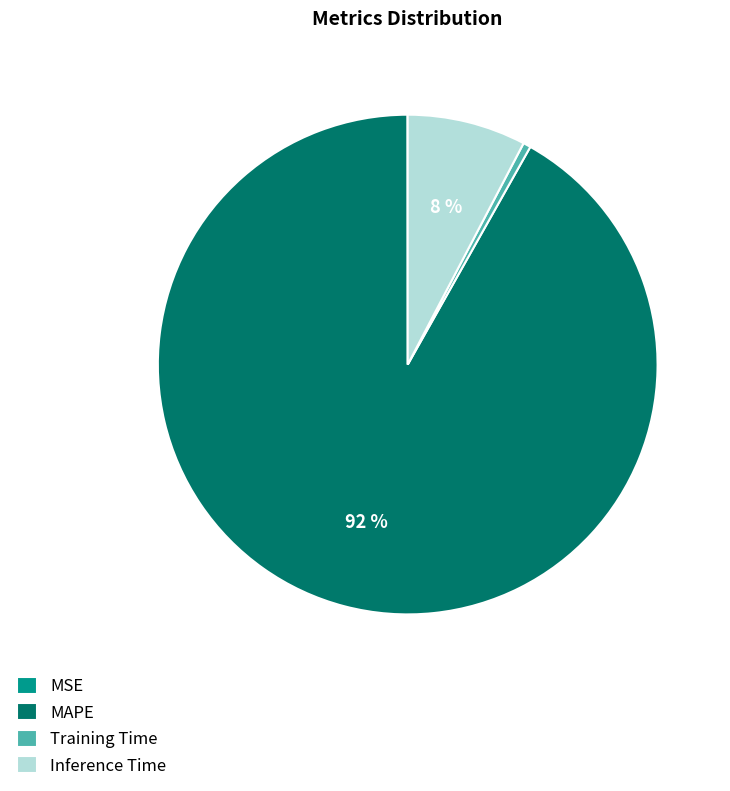

To the nearest percent, what is the difference between the largest and smallest slice percentages?

92%